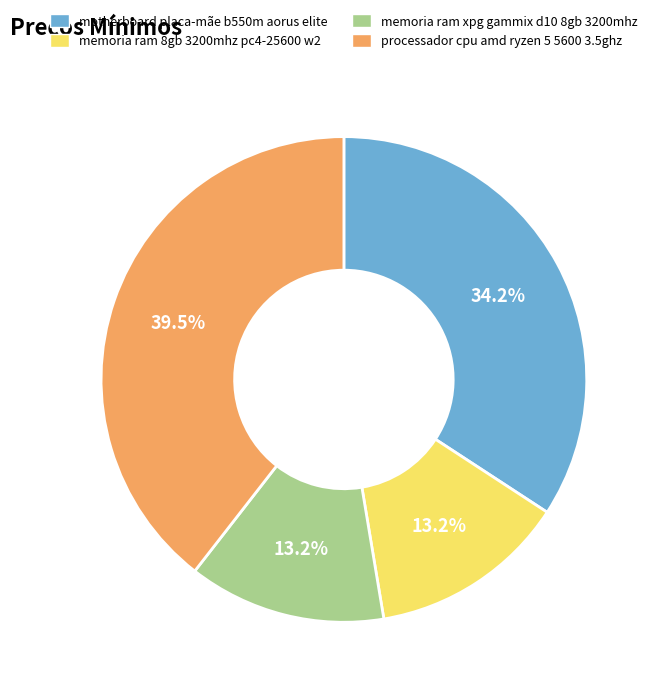

The motherboard placa-mãe b550m aorus elite slice represents 48% of the pie. True or false?

False